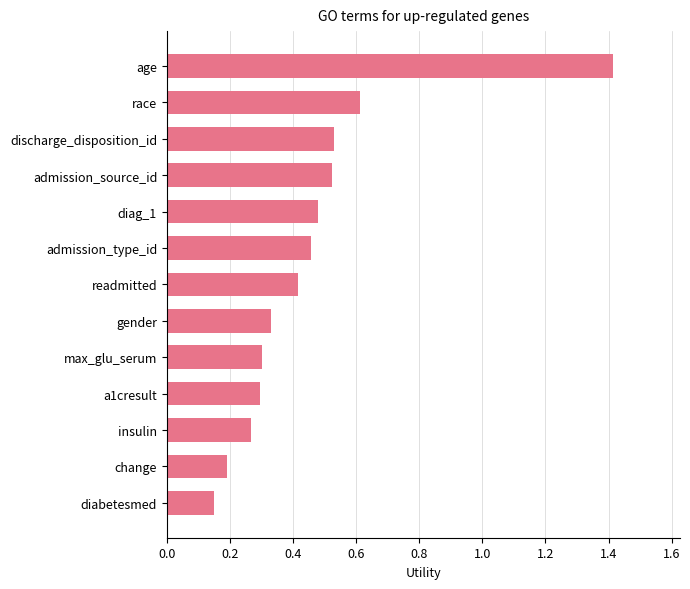

Which has a higher value, max_glu_serum or race?

race